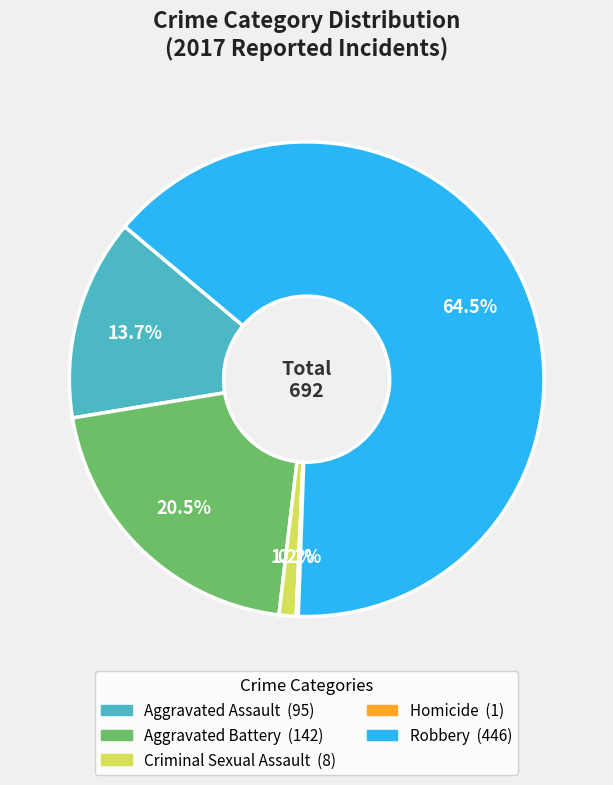

Does any single category account for the majority?

Yes